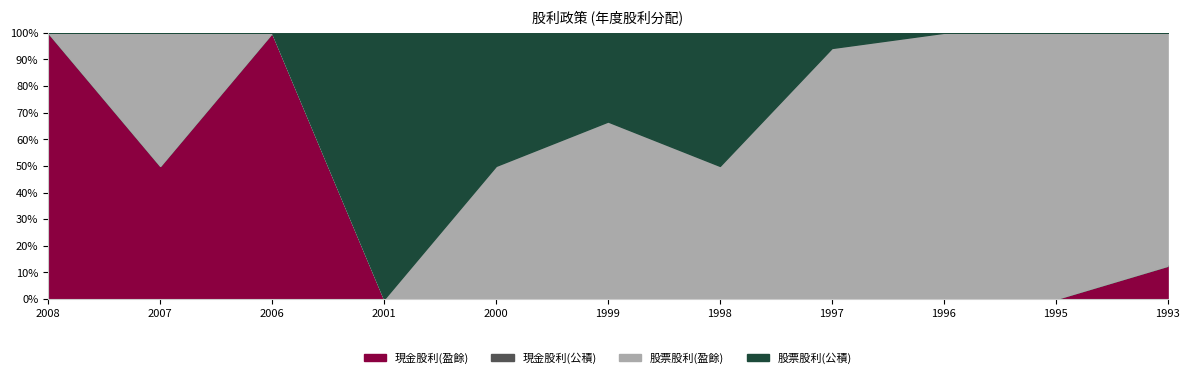

What is the maximum value for 股票股利(盈餘)?

3.5